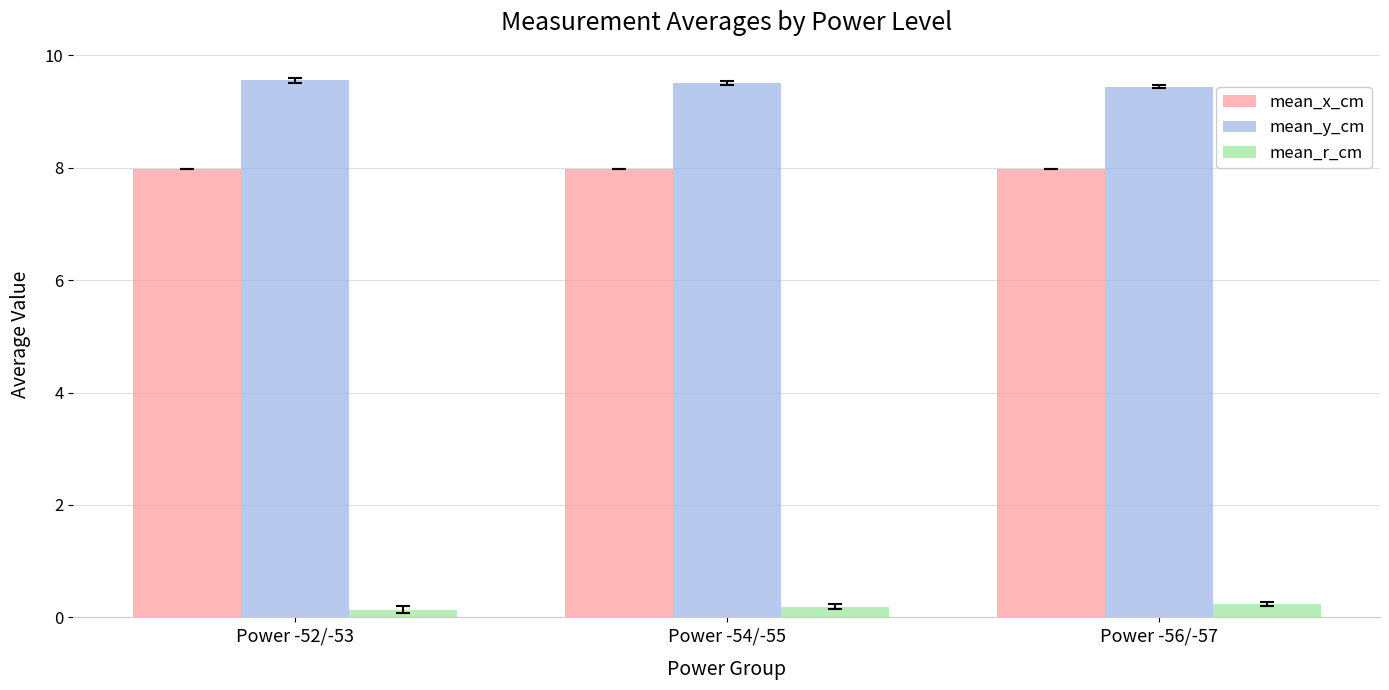

Read the mean_x_cm value at Power -52/-53.

8.0